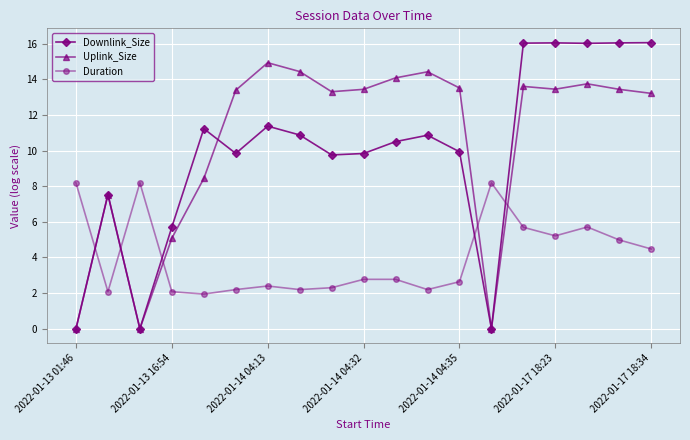

What is the value of the Uplink_Size point at the 16th from the left?

13.4